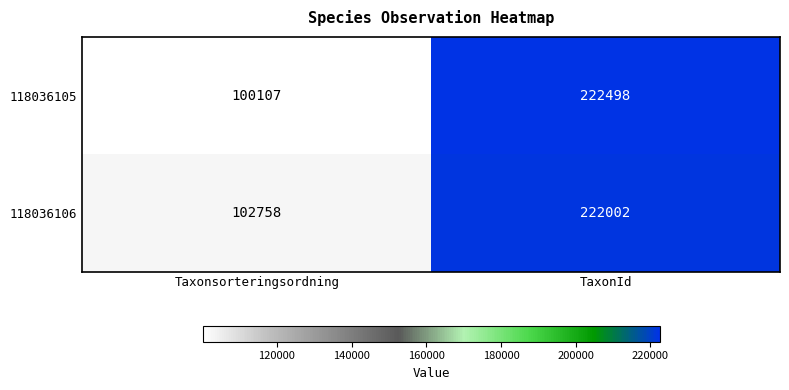

The 118036105 series shows 106941 at TaxonId. True or false?

False